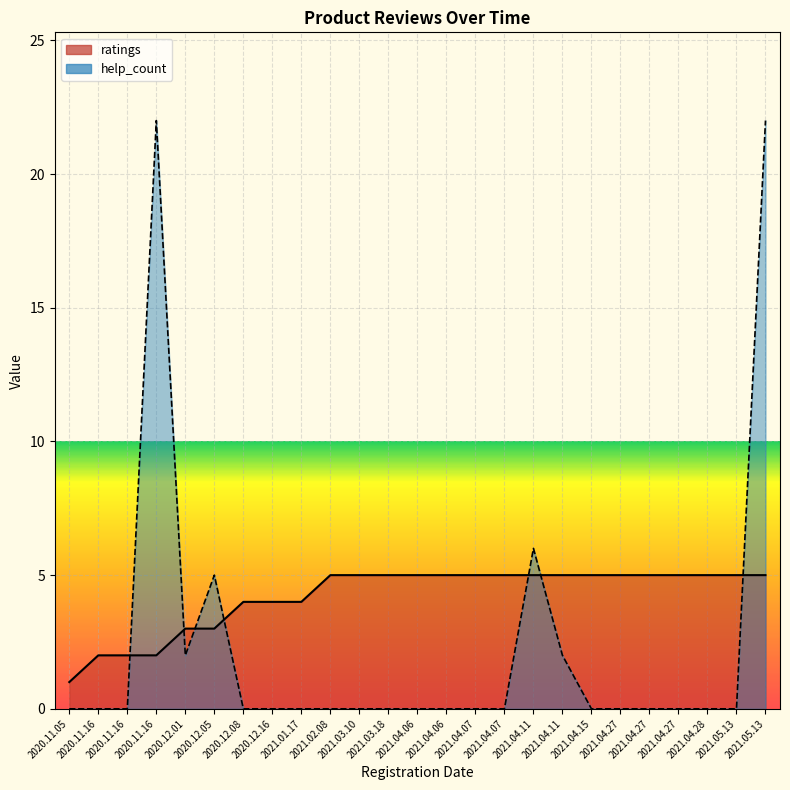

What is the difference between the maximum and second lowest values in the ratings series?

3